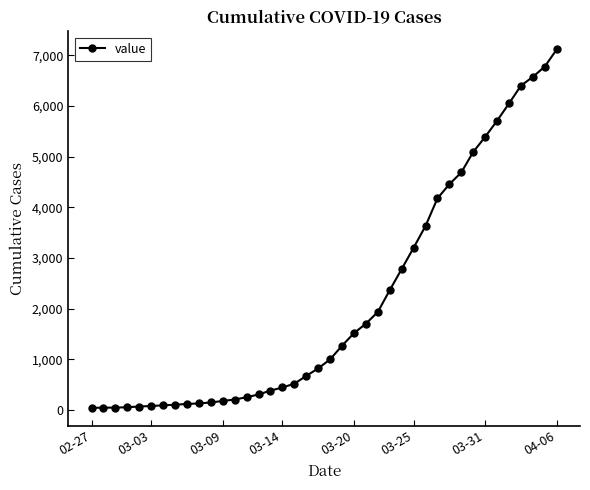

What is the greatest value displayed?

7117